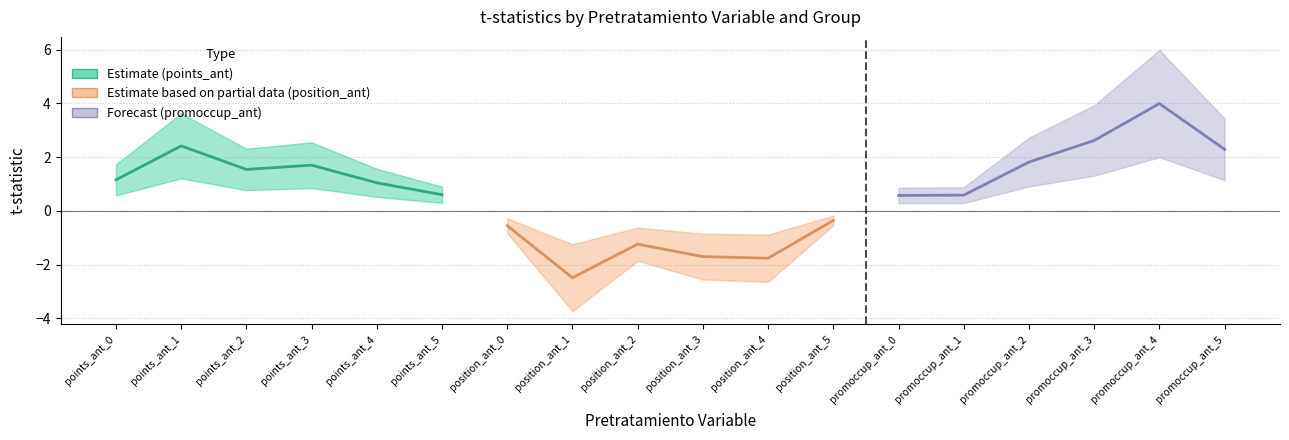

True or false: position_ant (Partial) and points_ant (Estimate) cross at least once.

False